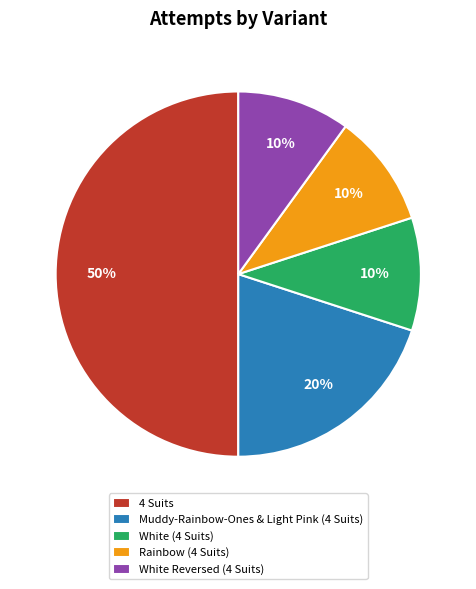

What is the ratio of the value at White (4 Suits) to the value at 4 Suits?

0.2